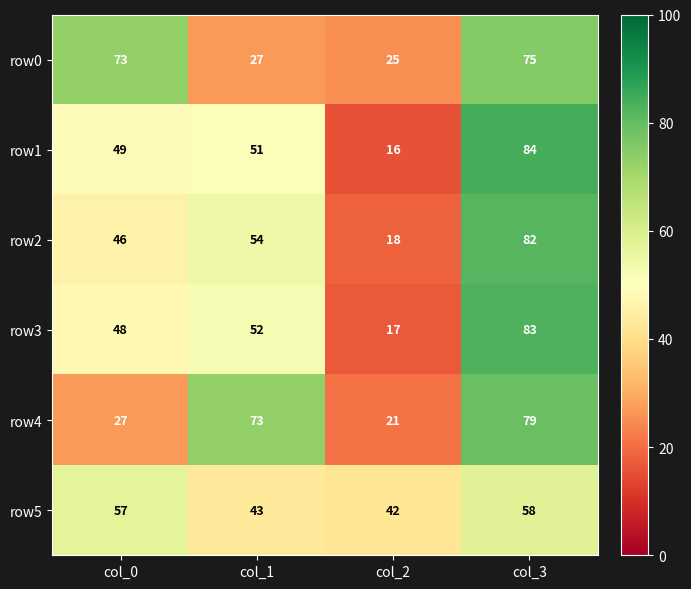

What is the sum of all row5 values?

200